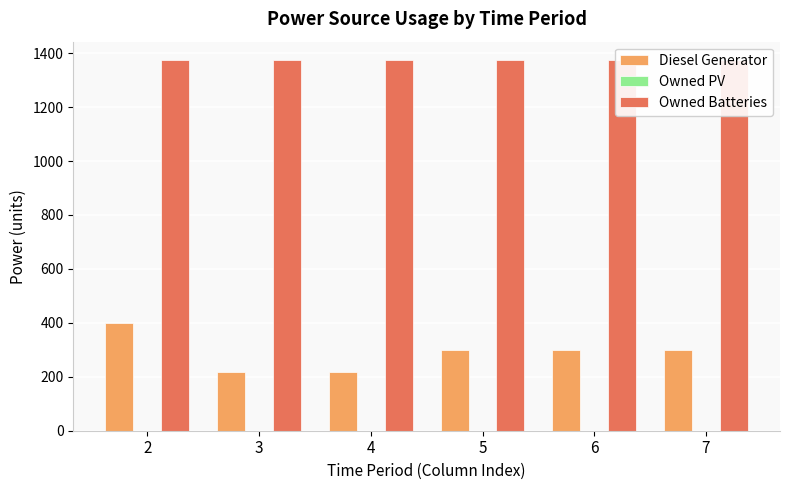

What is the difference between the highest and lowest values at 5?

1374.0